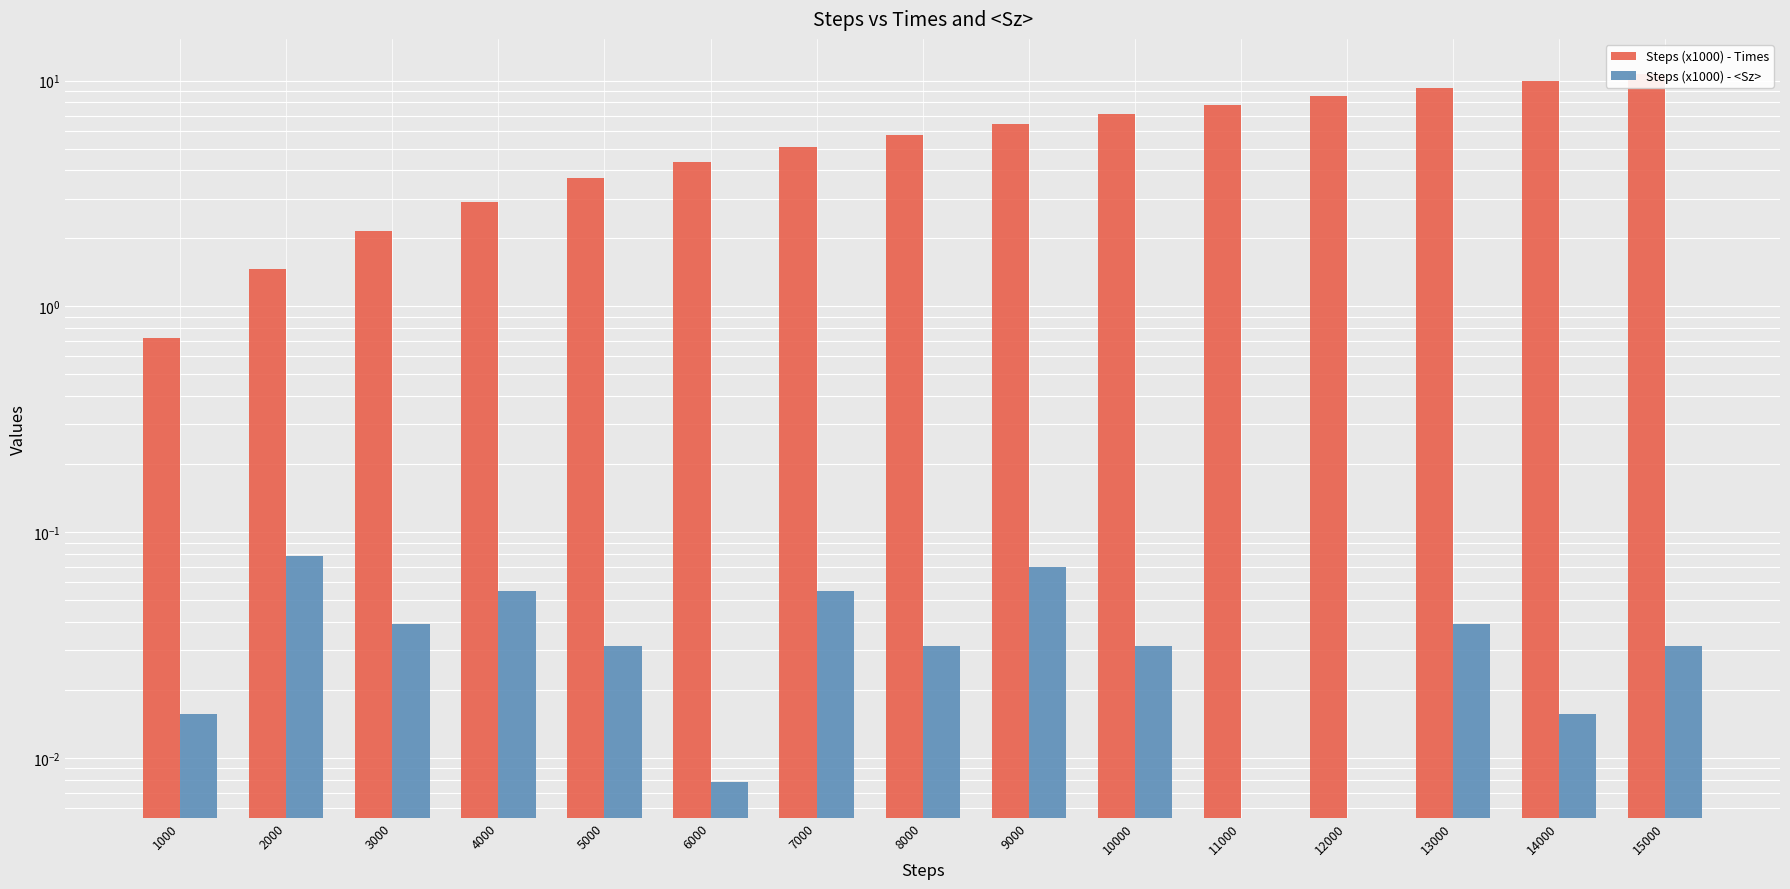

Which has a higher value, 13000 or 3000?

13000